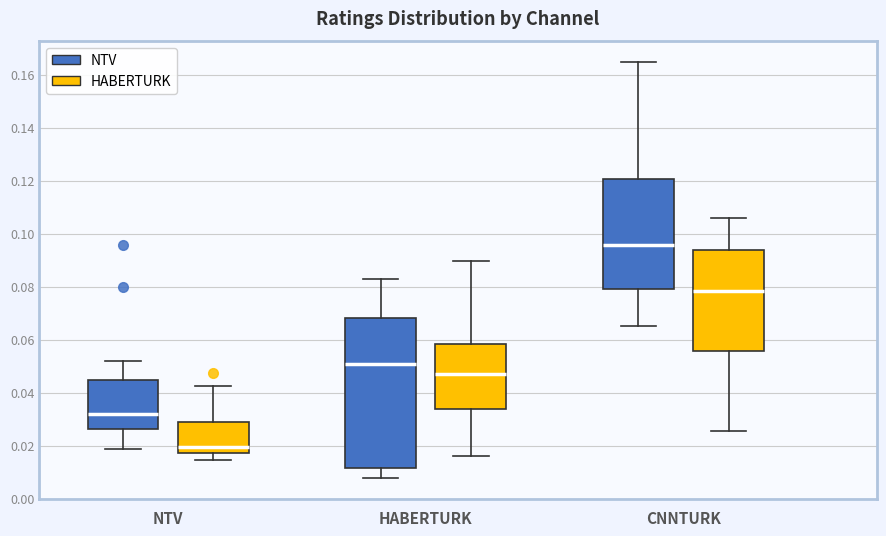

Reading left to right, transcribe this box plot: for each box, give where its median line is, the range the box spans, and where its two whiskers end, as read against the y-axis. The values are not printed on the chart, so give them approximately, as read against the axis.

NTV (NTV): median 0.032, box 0.026 to 0.044, whiskers 0.018 to 0.052
NTV (HABERTURK): median 0.020, box 0.018 to 0.028, whiskers 0.014 to 0.042
HABERTURK (NTV): median 0.050, box 0.012 to 0.068, whiskers 0.008 to 0.084
HABERTURK (HABERTURK): median 0.048, box 0.034 to 0.058, whiskers 0.016 to 0.090
CNNTURK (NTV): median 0.096, box 0.080 to 0.120, whiskers 0.066 to 0.164
CNNTURK (HABERTURK): median 0.078, box 0.056 to 0.094, whiskers 0.026 to 0.106